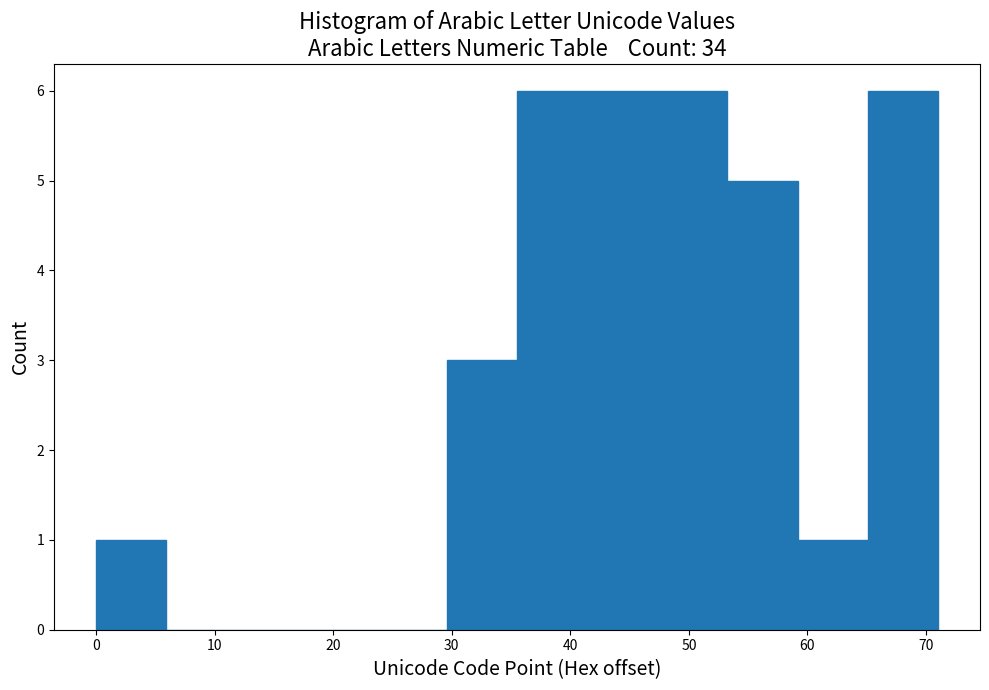

Reading left to right, list every bar in this chart as the range it spans on the x-axis followed by its height. Neither the bar edges nor the heights are printed on the chart, so give them approximately, as read against the axes.

0 to 6: 1
6 to 12: 0
12 to 18: 0
18 to 24: 0
24 to 30: 0
30 to 36: 3
36 to 41: 6
41 to 47: 6
47 to 53: 6
53 to 59: 5
59 to 65: 1
65 to 71: 6